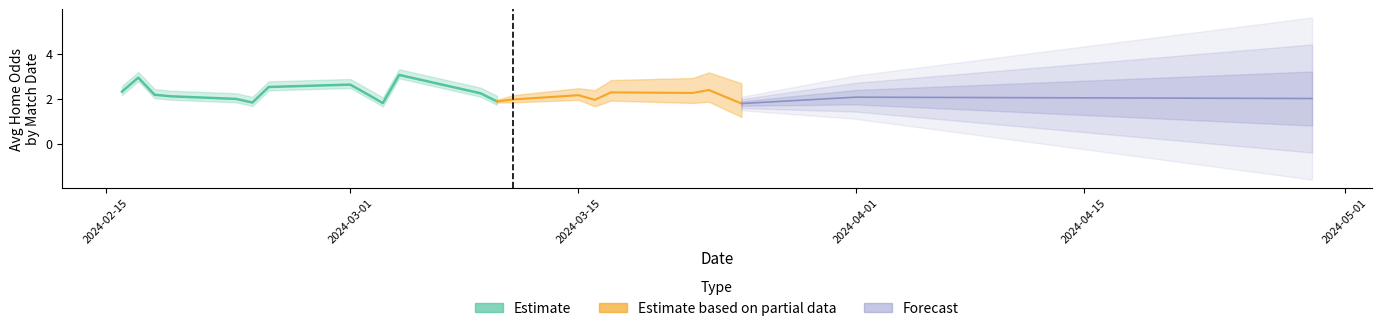

What is the spread (max minus min) of values at 18?

4.9